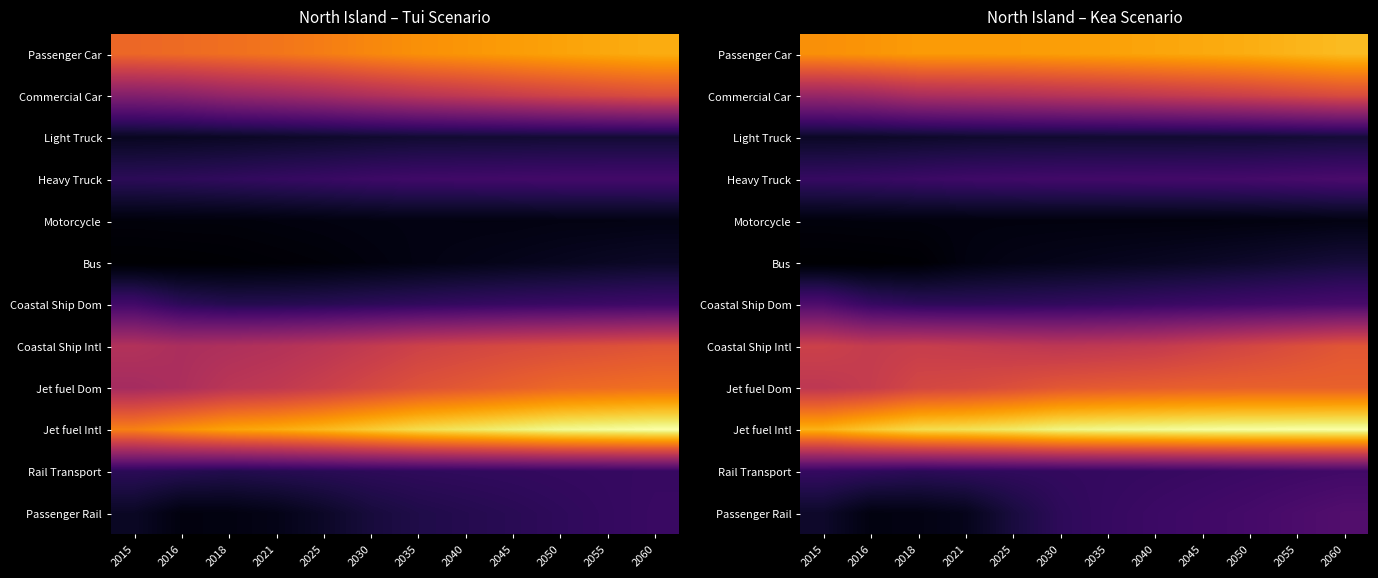

Count the number of categories in the chart.

12